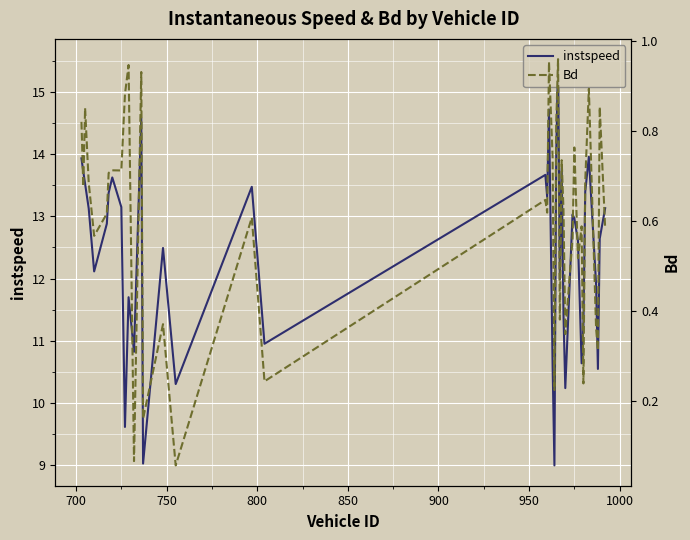

What is the maximum value for instspeed?

15.5